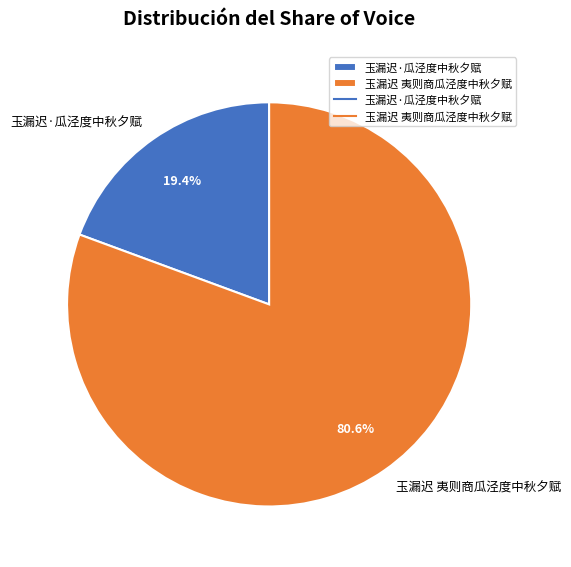

The 玉漏迟 夷则商瓜泾度中秋夕赋 slice represents 67% of the pie. True or false?

False